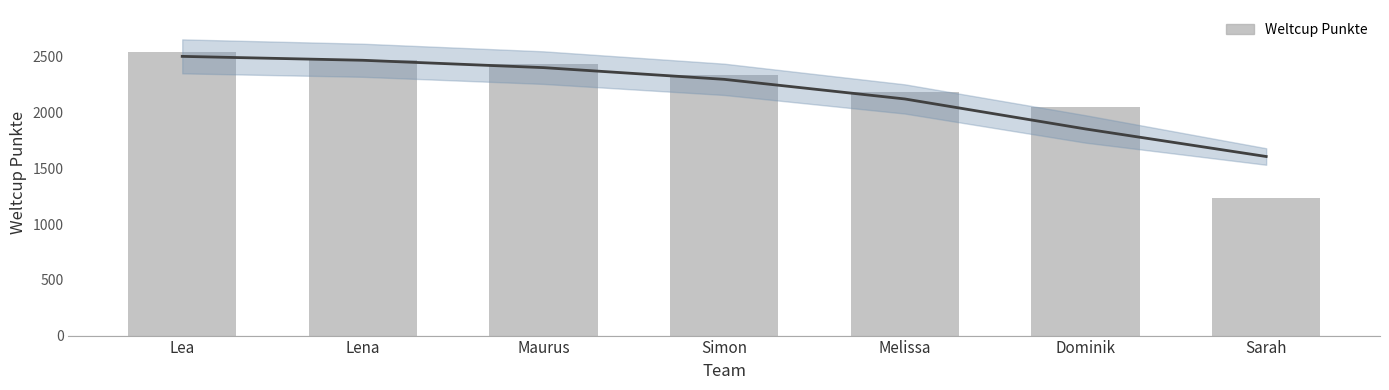

At which label is the value closest to 1887?

Dominik